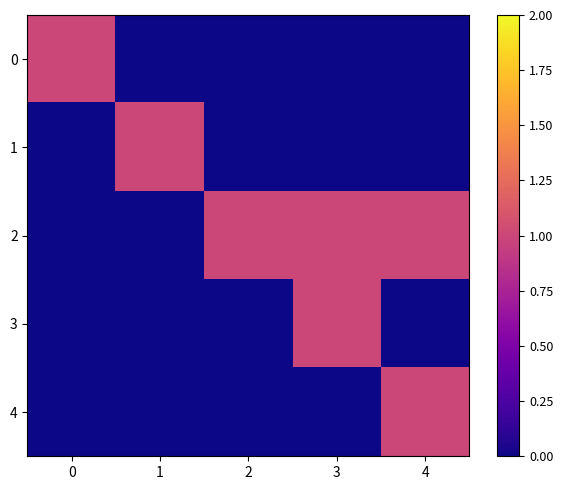

Reading left to right, list all the values displayed in this chart.

0: 0=1	1=0	2=0	3=0	4=0
1: 0=0	1=1	2=0	3=0	4=0
2: 0=0	1=0	2=1	3=1	4=1
3: 0=0	1=0	2=0	3=1	4=0
4: 0=0	1=0	2=0	3=0	4=1